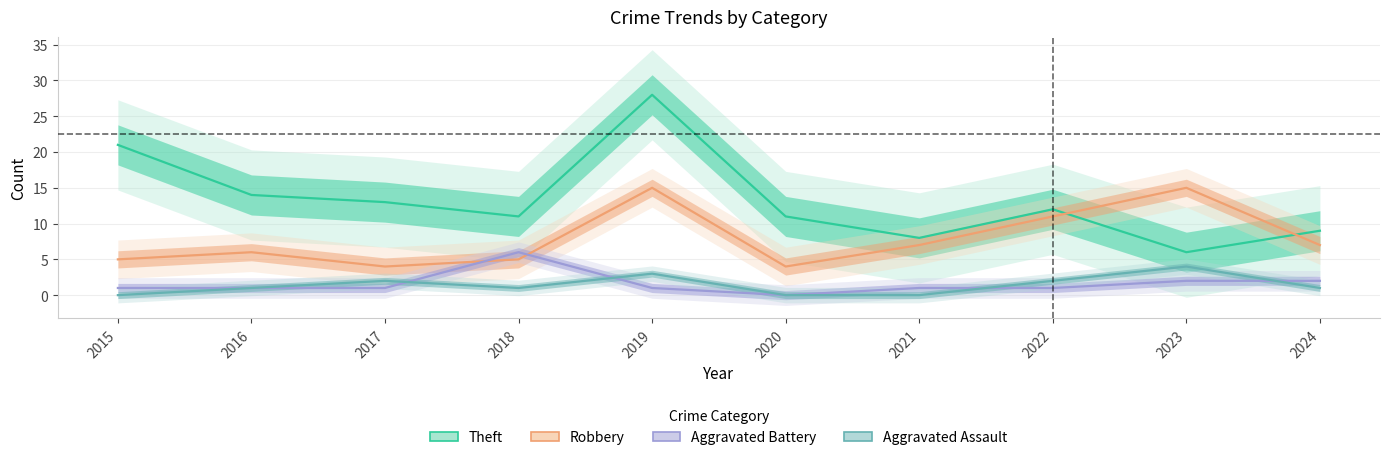

Reading right to left, list all the values displayed in this chart.

Theft: 9	6	12	8	11	28	11	13	14	21
Robbery: 7	15	11	7	4	15	5	4	6	5
Aggravated Battery: 2	2	1	1	0	1	6	1	1	1
Aggravated Assault: 1	4	2	0	0	3	1	2	1	0